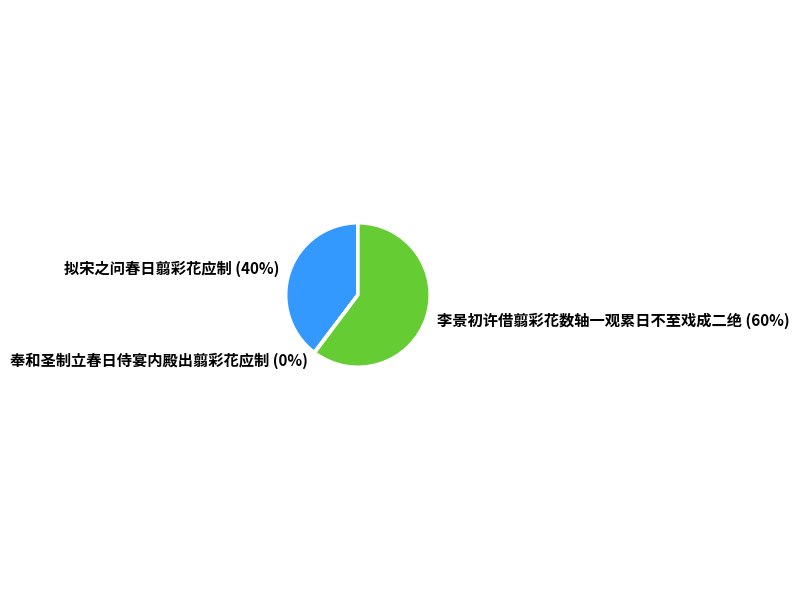

Which slice is the largest?

李景初许借翦彩花数轴一观累日不至戏成二绝